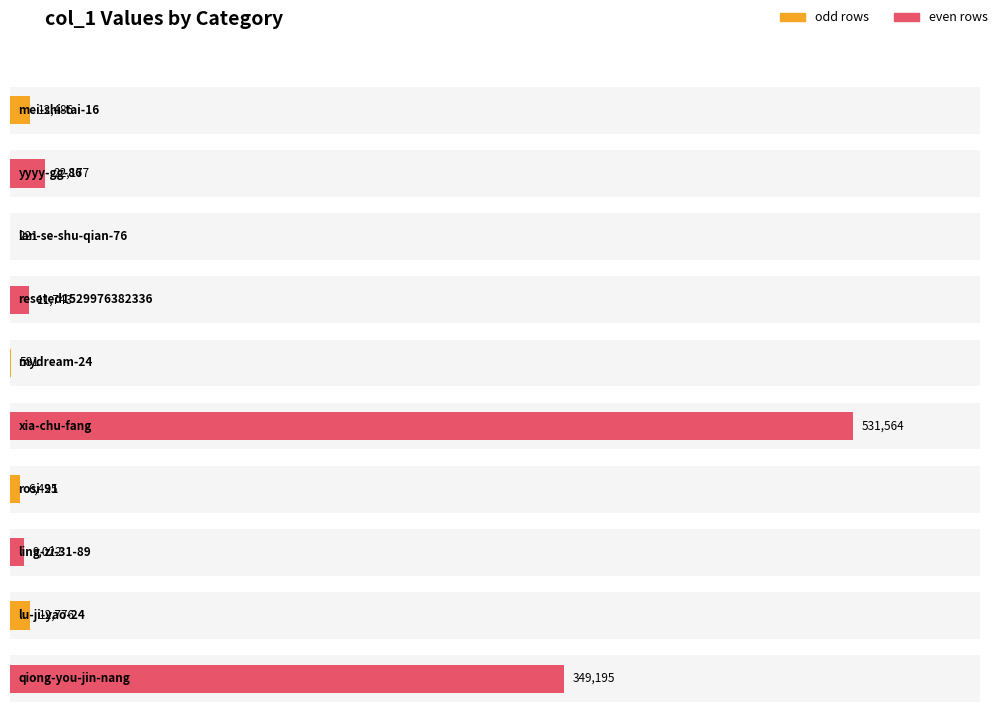

What is the greatest value displayed?

531564